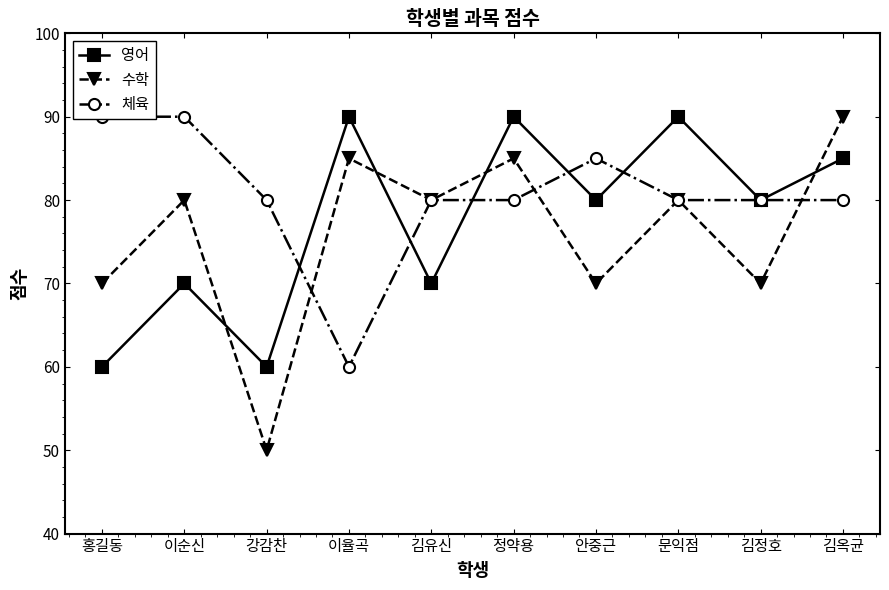

What is the label of the 8th point from the right?

강감찬